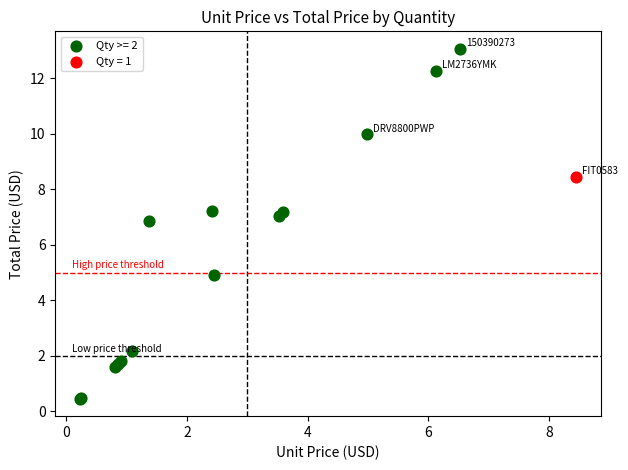

What are all the series names shown in the legend?

Qty >= 2, Qty = 1